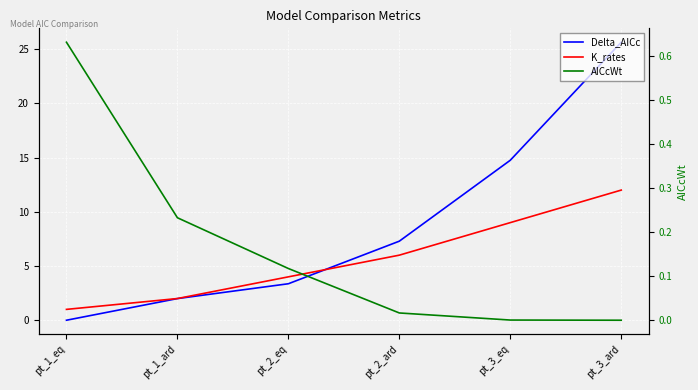

What is the total value across all series at pt_3_eq?

23.8